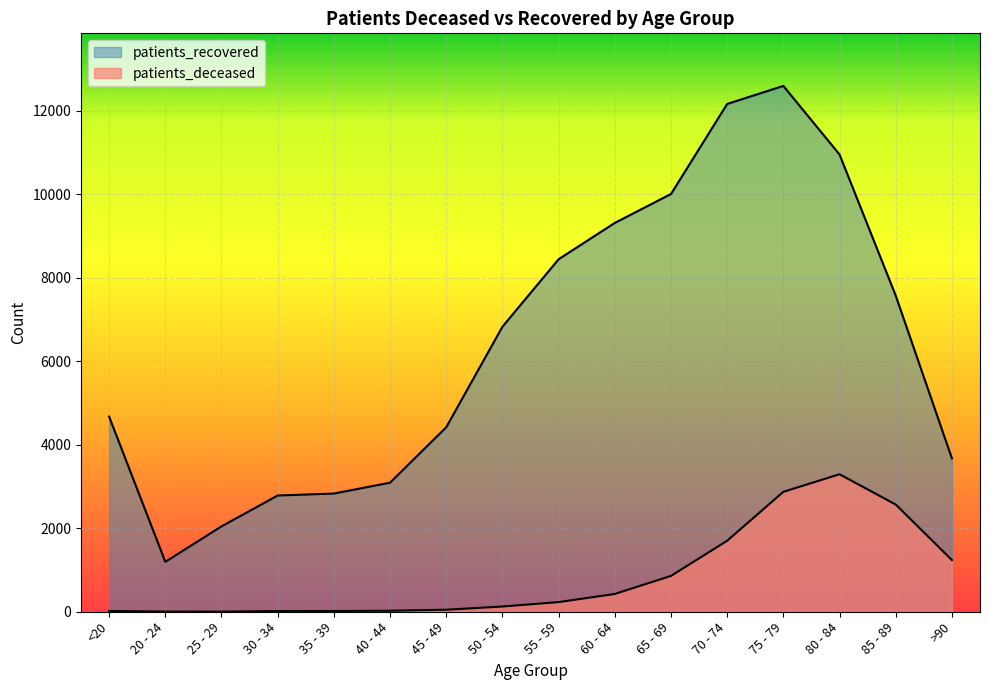

How many values in the patients_deceased series exceed 231?

7